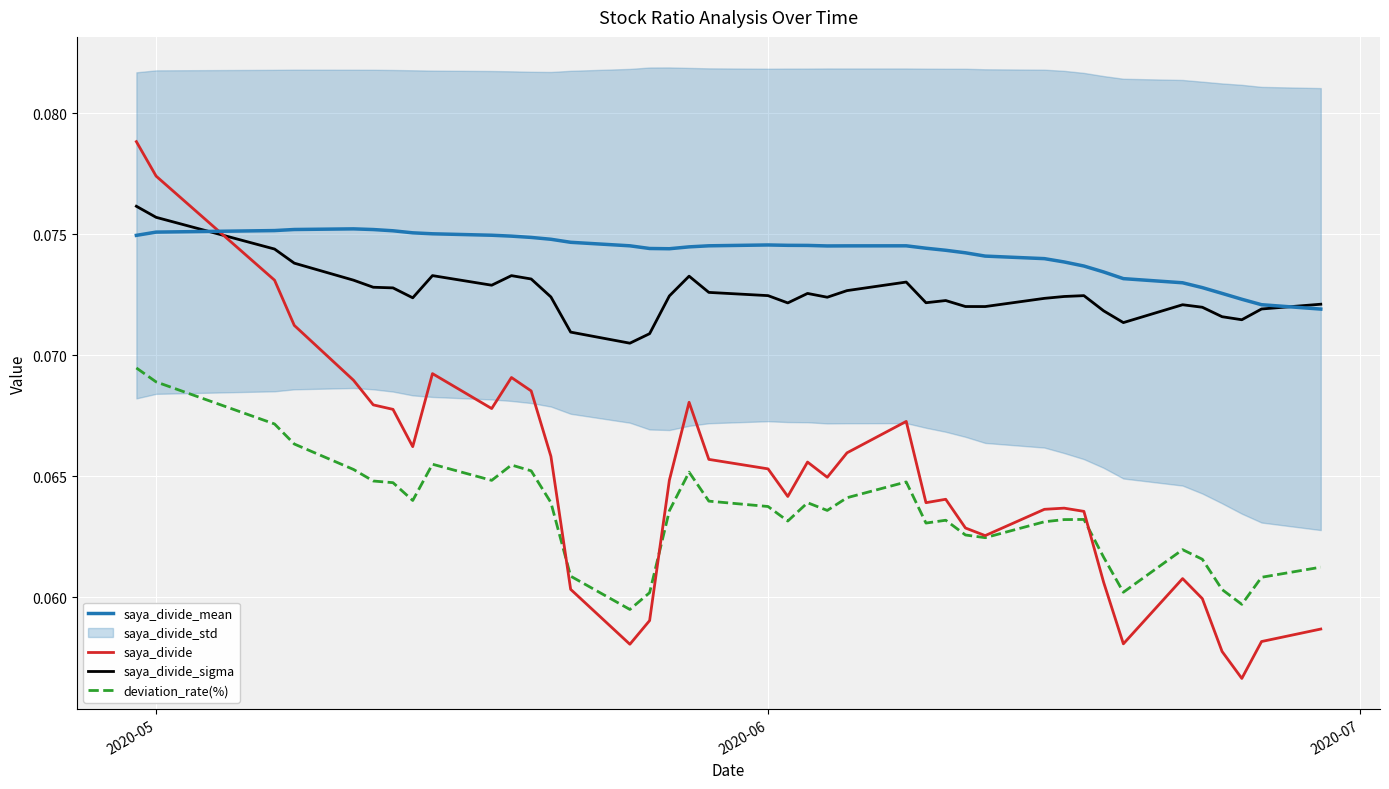

Which category has the highest value in the saya_divide_sigma series?

2020-05